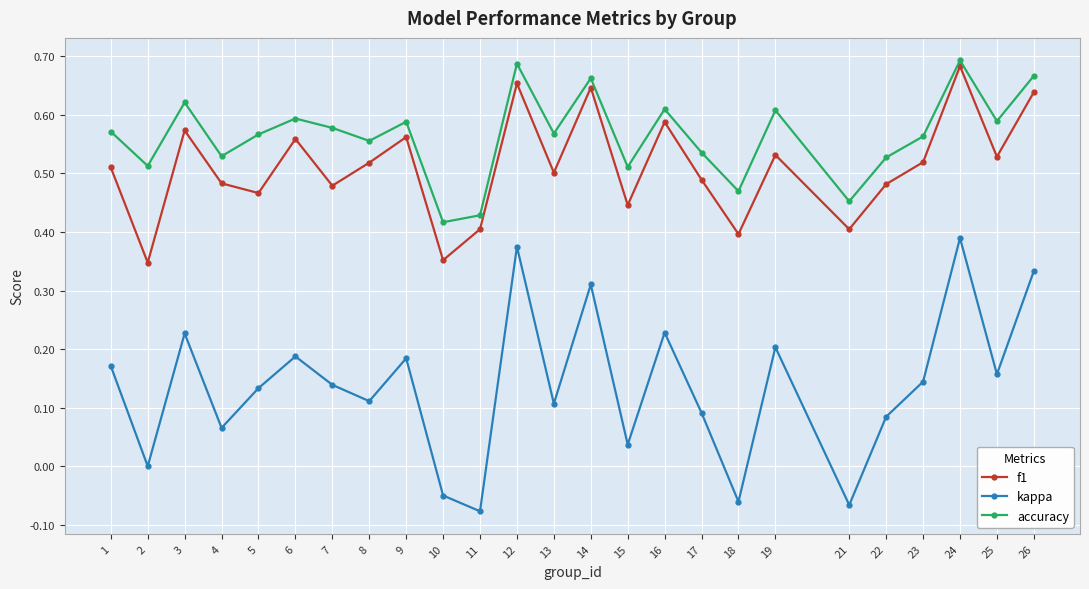

At which label does kappa first exceed 0?

1